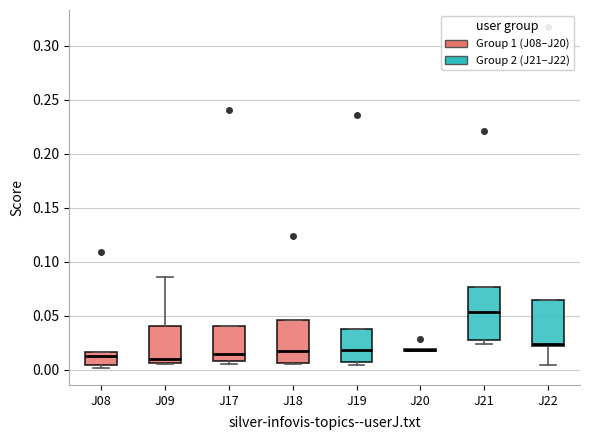

Reading left to right, transcribe this box plot: for each box, give where its median line is, the range the box spans, and where its two whiskers end, as read against the y-axis. The values are not printed on the chart, so give them approximately, as read against the axis.

J08: median 0.015 (just below the box's upper edge), box 0.005 to 0.015, whiskers 0.000 to 0.015
J09: median 0.010, box 0.005 to 0.040, whiskers 0.005 to 0.085
J17: median 0.015, box 0.010 to 0.040, whiskers 0.005 to 0.040
J18: median 0.015, box 0.005 to 0.045, whiskers 0.005 to 0.045
J19: median 0.020, box 0.005 to 0.040, whiskers 0.005 (just below the box's lower edge) to 0.040
J20: box collapsed to a line at 0.020, whiskers 0.015 to 0.020
J21: median 0.055, box 0.025 to 0.075, whiskers 0.025 (just below the box's lower edge) to 0.075
J22: median 0.025, box 0.020 to 0.065, whiskers 0.005 to 0.065